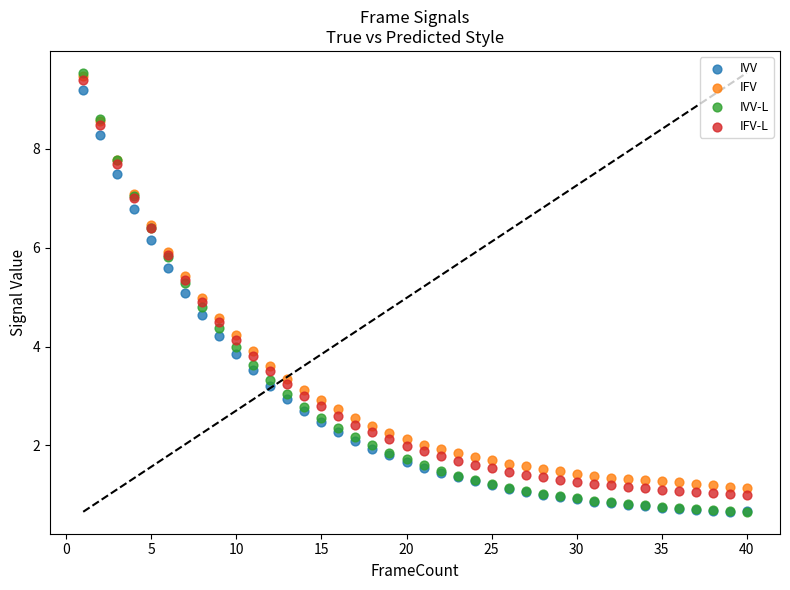

What are all the series names shown in the legend?

IVV, IFV, IVV-L, IFV-L